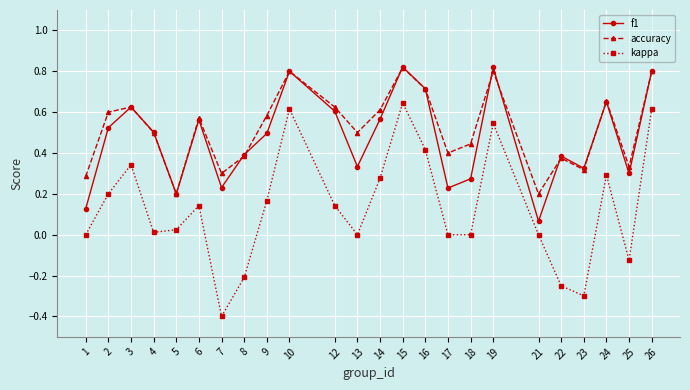

True or false: kappa and accuracy intersect in this chart.

False